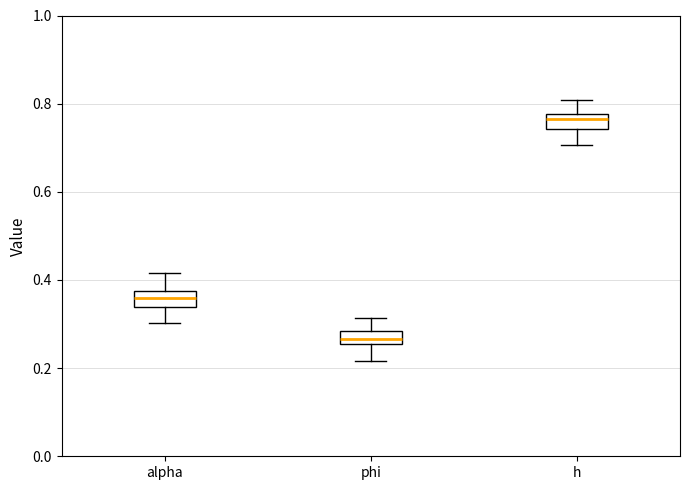

Which box has the highest median line?

h